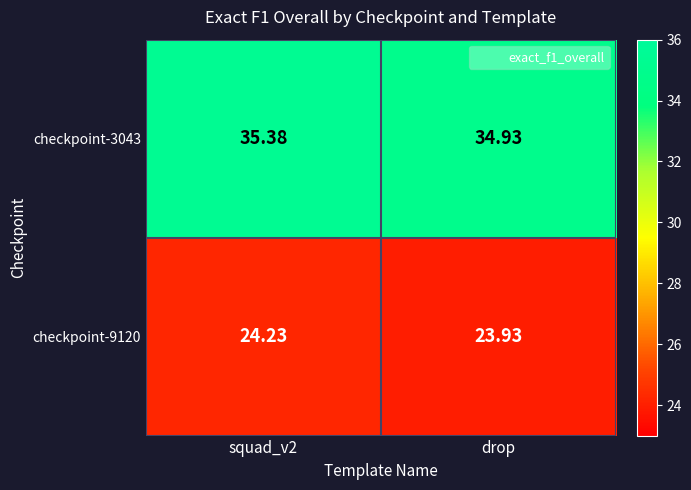

Where is checkpoint-9120 nearest to the value 24?

drop